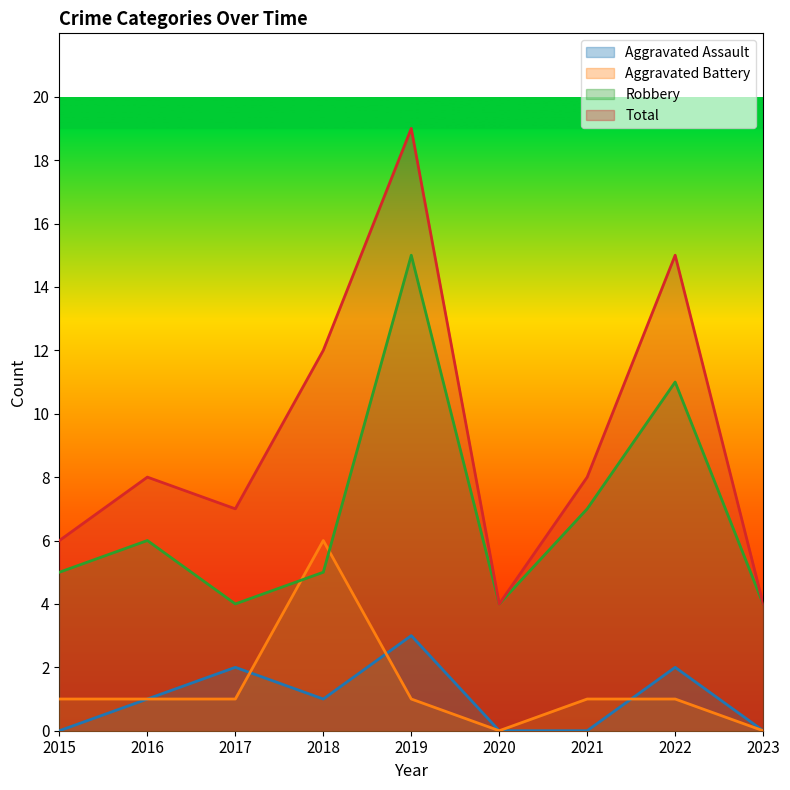

True or false: Robbery and Aggravated Assault intersect in this chart.

False